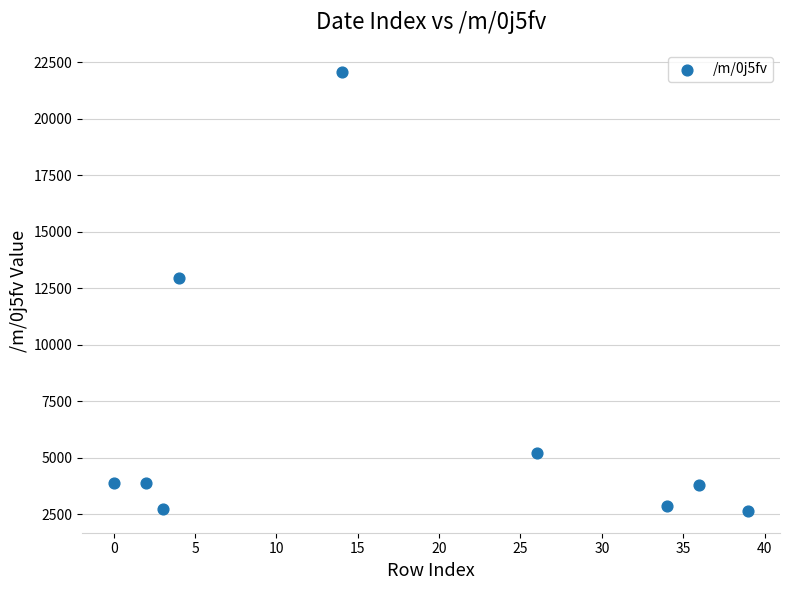

What Y value in the scatter plot is closest to 12362?

12931.6